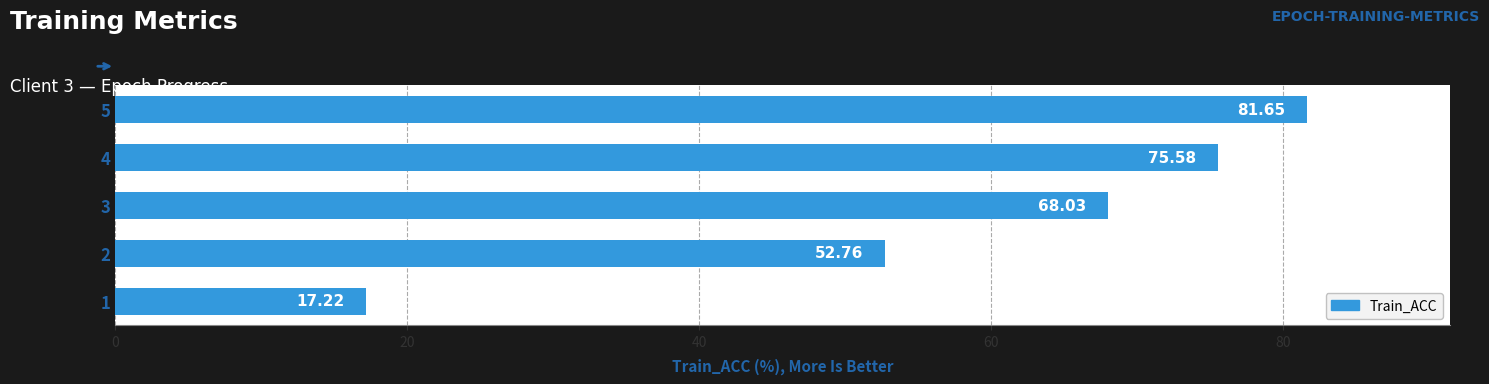

What is the average value?

59.0